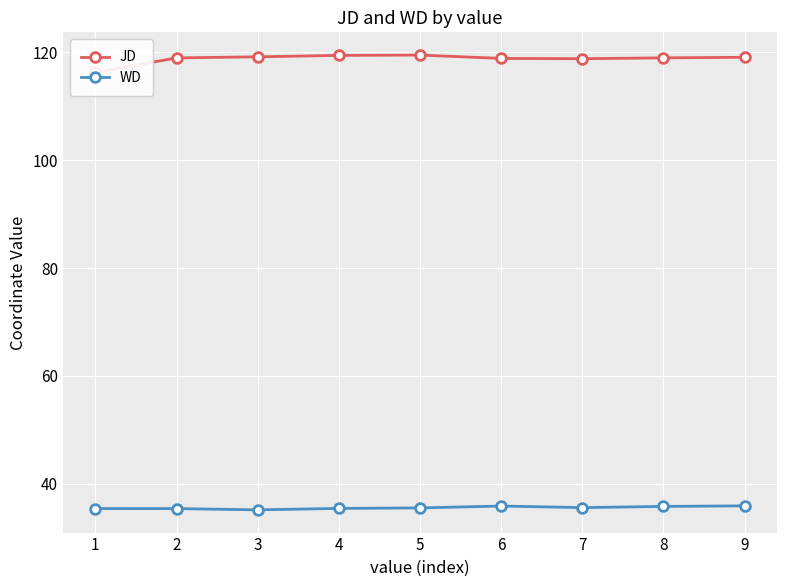

Reading left to right, what are all the values shown in this chart?

JD: 1=116.3	2=119.0	3=119.2	4=119.5	5=119.5	6=118.9	7=118.8	8=119.0	9=119.1
WD: 1=35.4	2=35.4	3=35.2	4=35.4	5=35.5	6=35.9	7=35.6	8=35.8	9=35.9